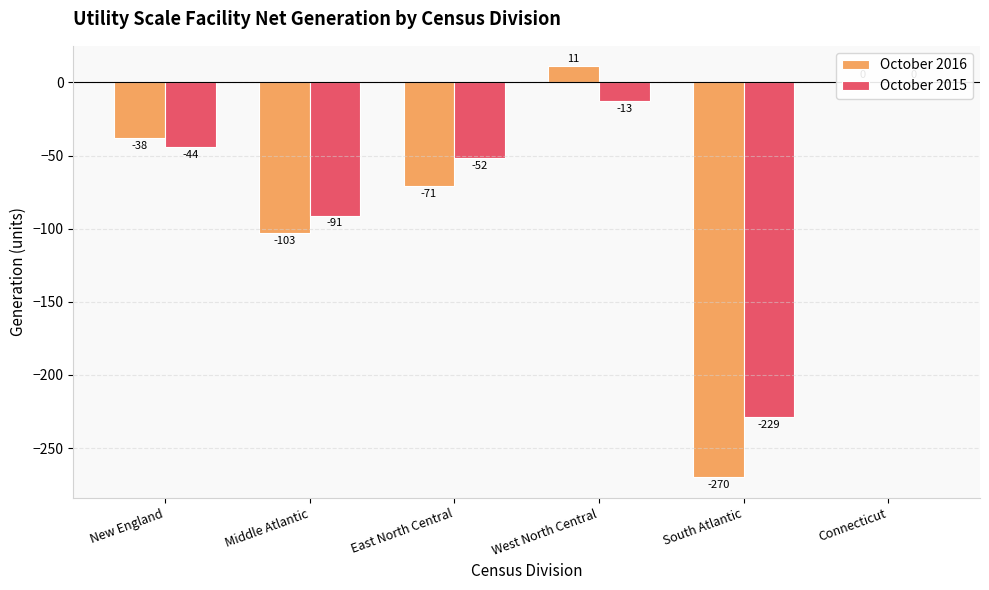

How many series are shown in this chart?

2